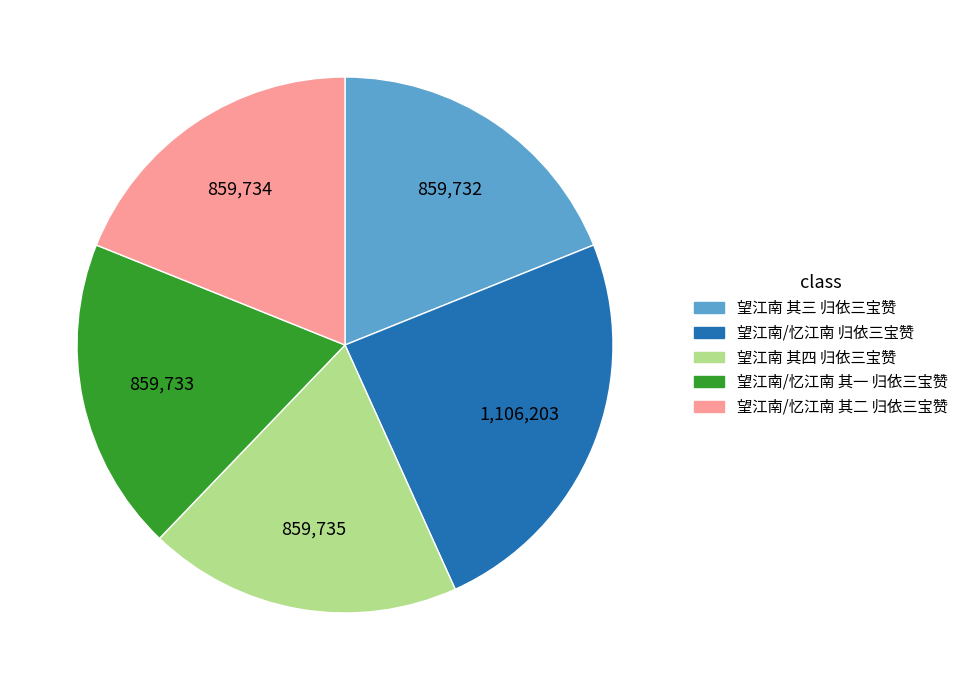

What is the largest slice in the pie chart?

望江南/忆江南 归依三宝赞